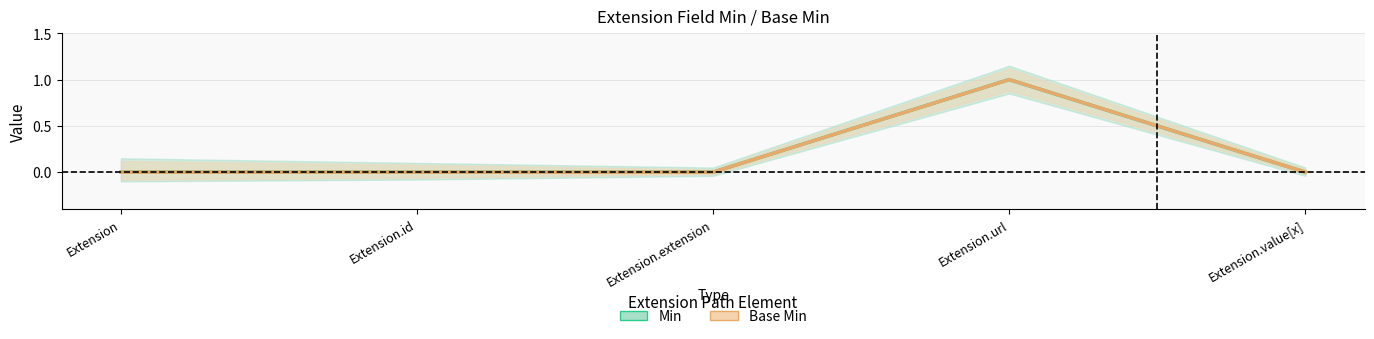

What is the label of the 1st point from the left?

Extension